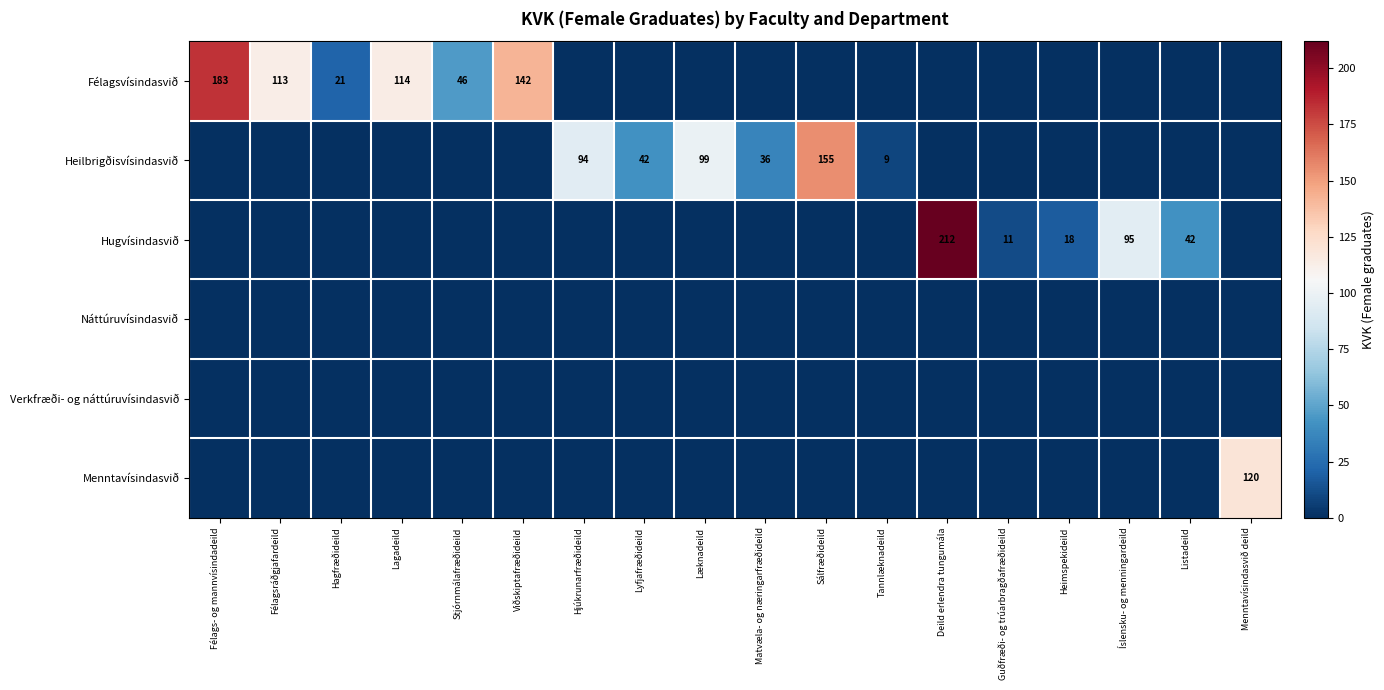

The value of Náttúruvísindasvið at Deild erlendra tungumála is 0. True or false?

True